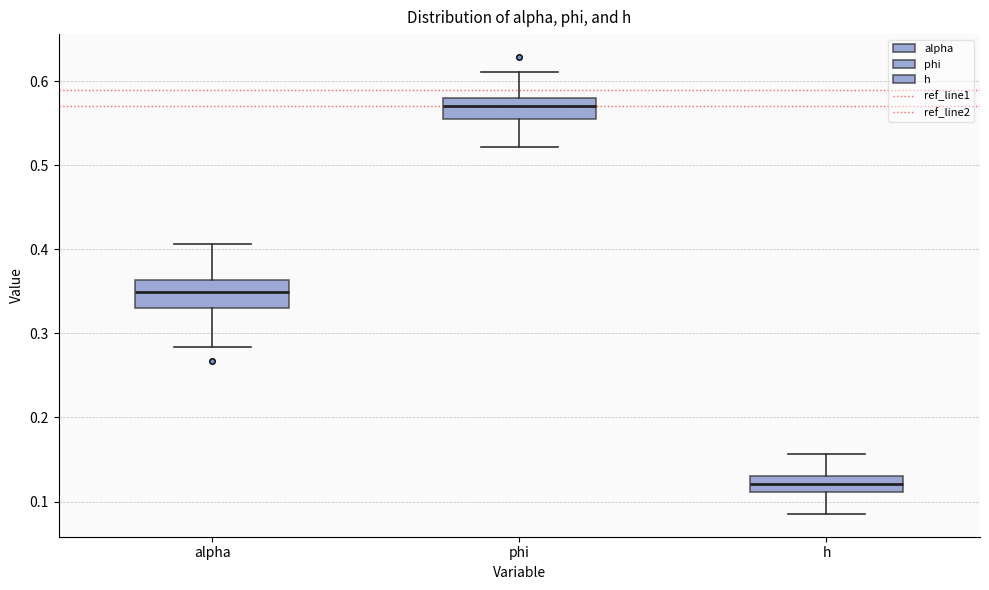

Where is the upper edge of the box for alpha on the y-axis? The values are not printed on the chart, so give them approximately, as read against the axis.

0.36